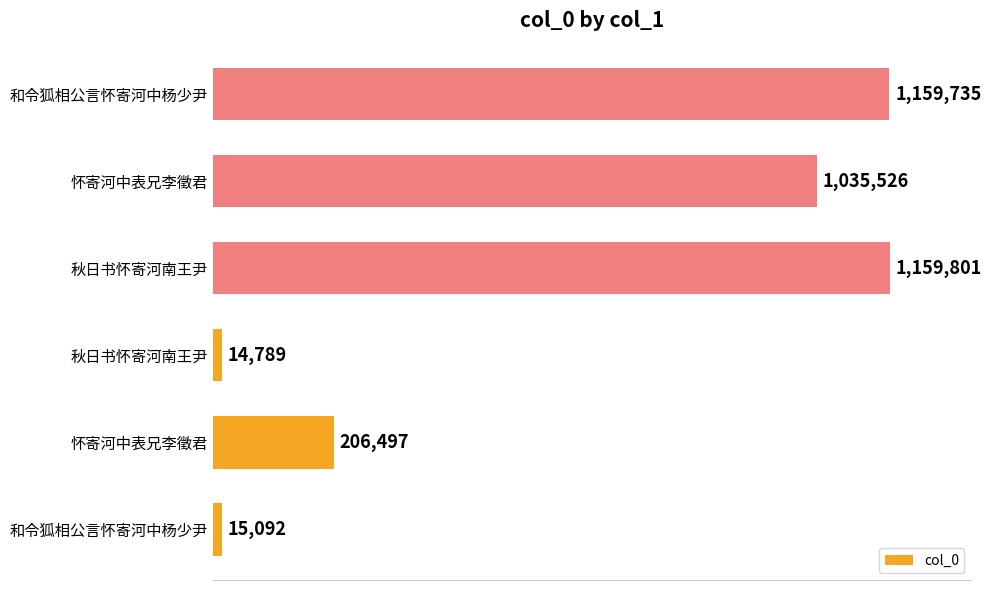

What is the sum of all values?

3591440